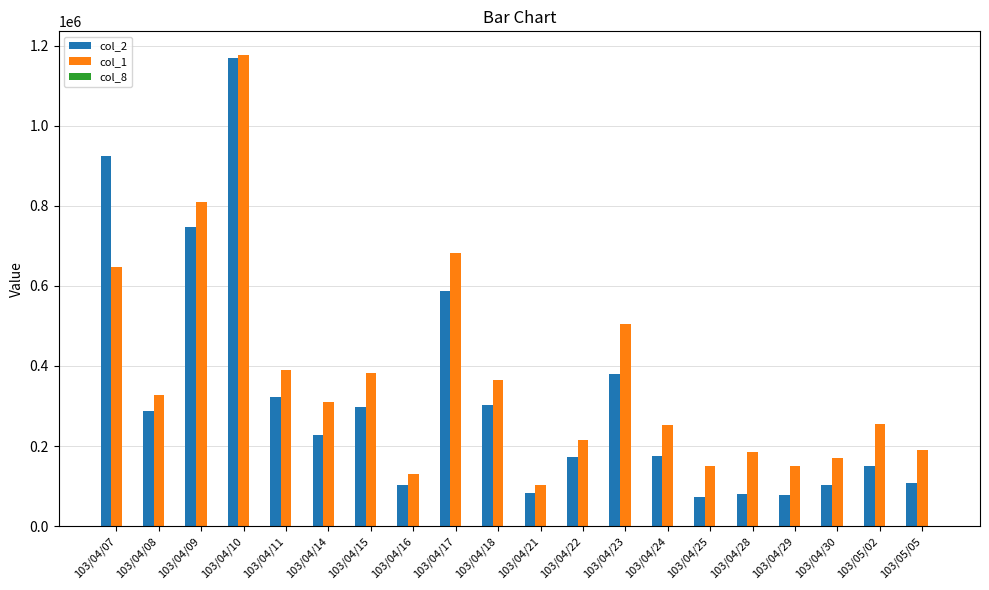

Which label corresponds to the largest value in the chart?

103/04/10